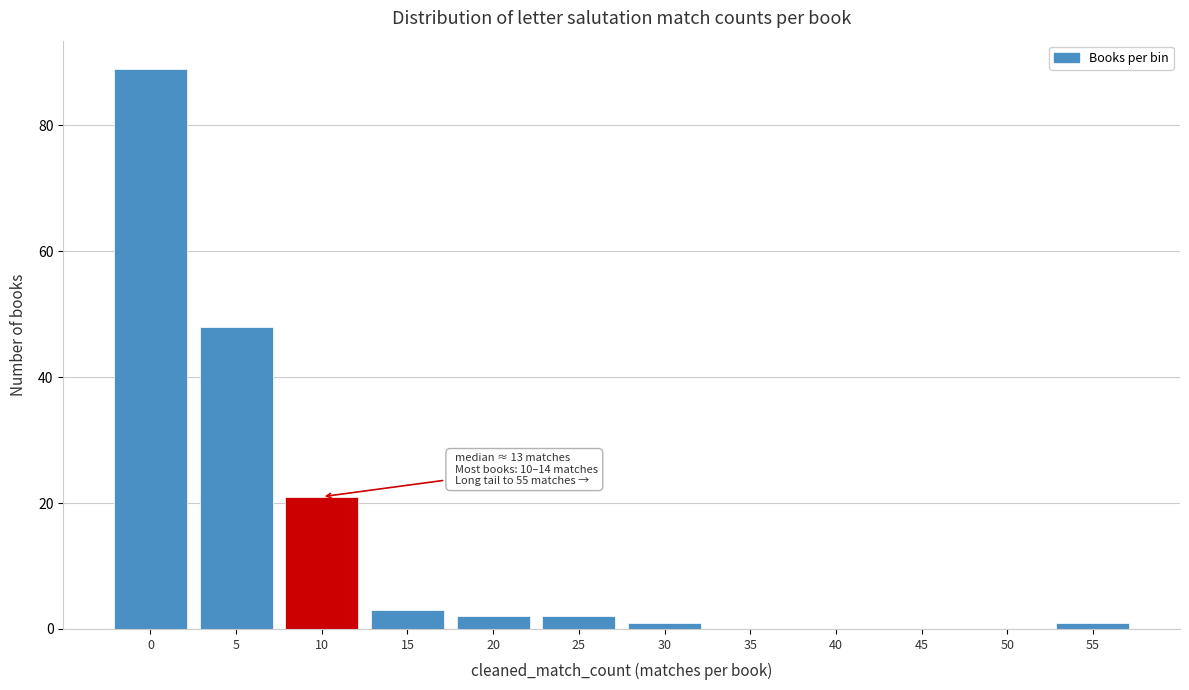

Reading left to right, list all the values displayed in this chart.

0=89	5=48	10=21	15=3	20=2	25=2	30=1	35=0	40=0	45=0	50=0	55=1